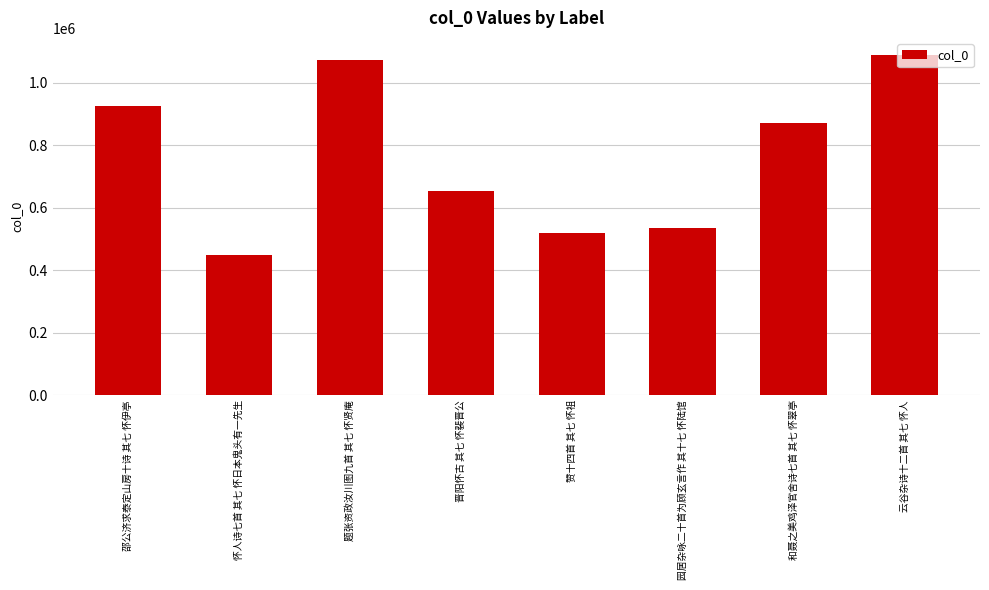

What position from the left is 赞十四首 其七 怀祖?

5